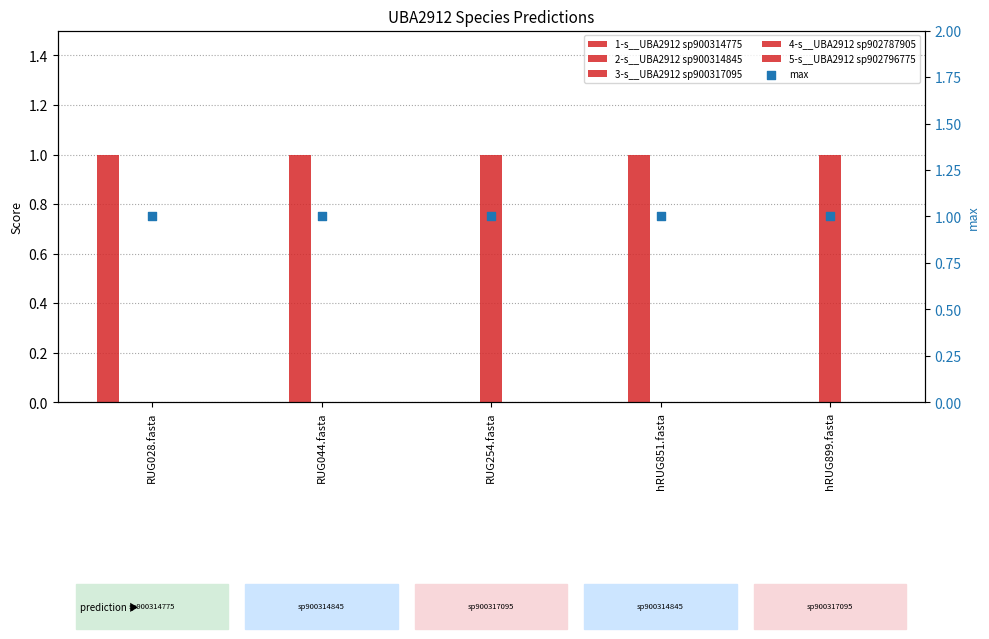

At how many categories does at least one series exceed 0?

5